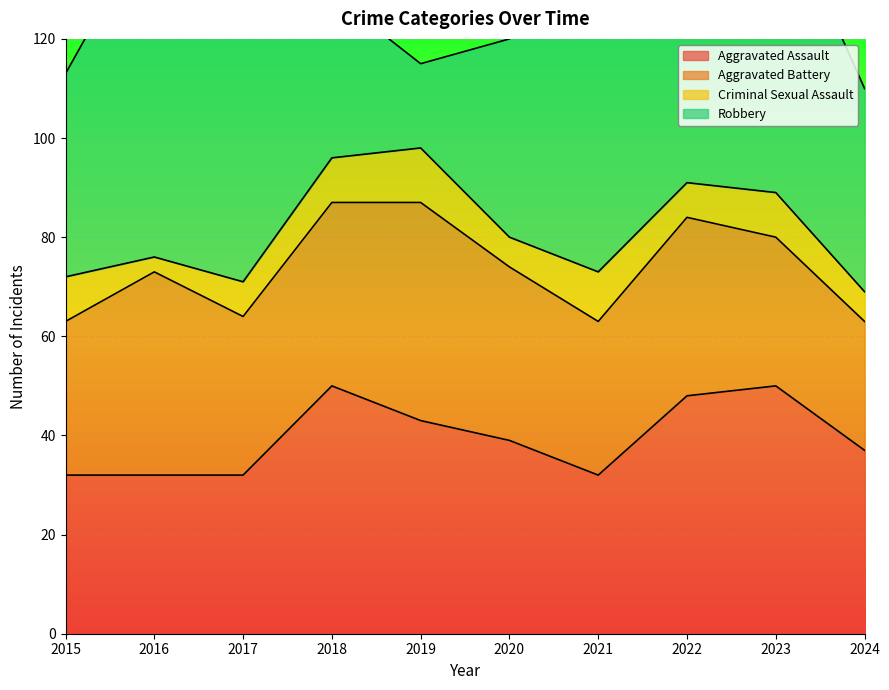

Reading right to left, what are all the values shown in this chart?

Aggravated Assault: 2024=37	2023=50	2022=48	2021=32	2020=39	2019=43	2018=50	2017=32	2016=32	2015=32
Aggravated Battery: 2024=26	2023=30	2022=36	2021=31	2020=35	2019=44	2018=37	2017=32	2016=41	2015=31
Criminal Sexual Assault: 2024=6	2023=9	2022=7	2021=10	2020=6	2019=11	2018=9	2017=7	2016=3	2015=9
Robbery: 2024=41	2023=61	2022=50	2021=59	2020=40	2019=17	2018=33	2017=55	2016=69	2015=41